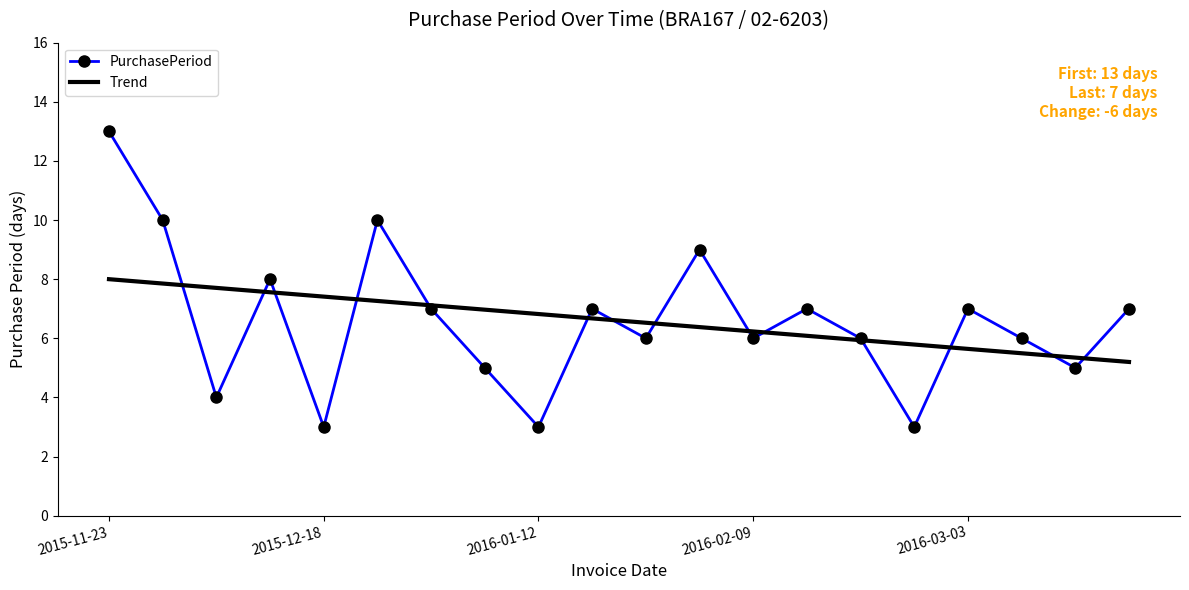

Rank the series by their maximum value, from highest to lowest.

PurchasePeriod, Trend